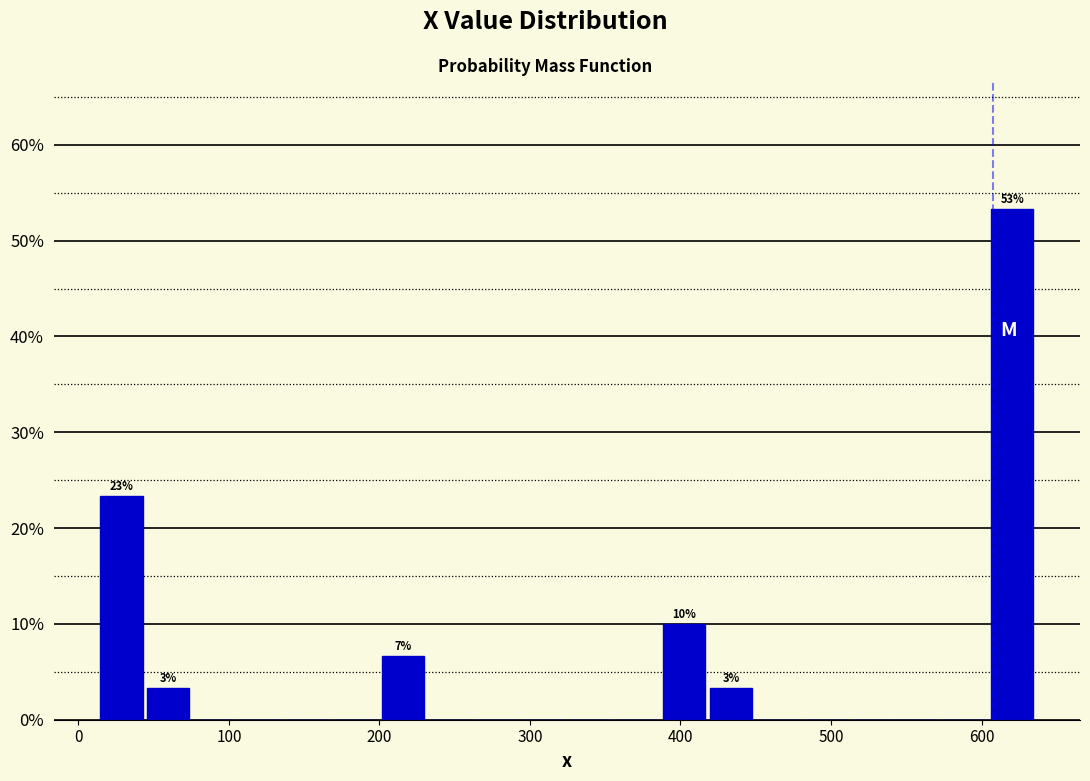

Read against the x-axis, roughly where is the centre of the tallest bar?

620